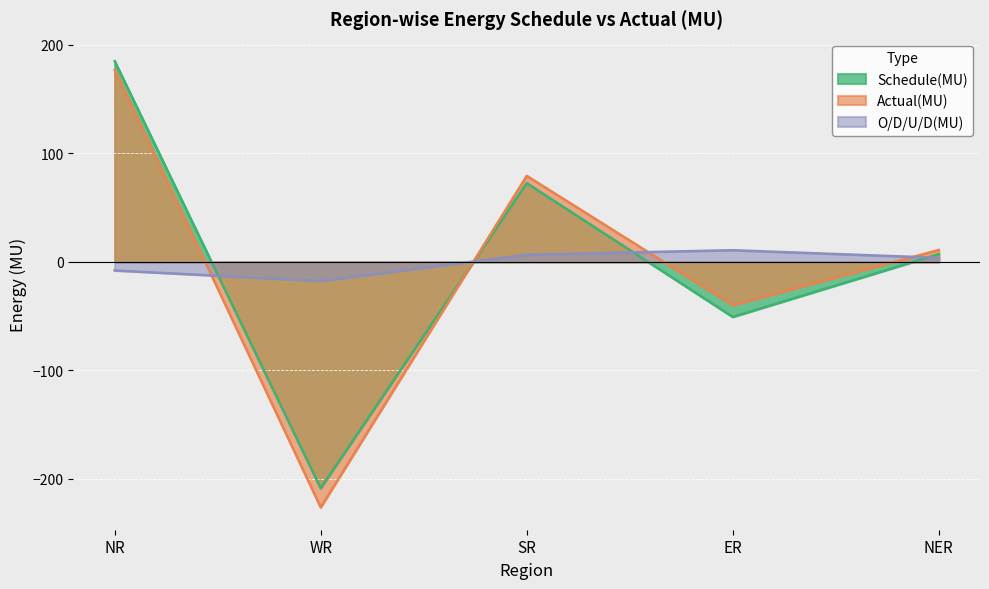

Read the O/D/U/D(MU) value at NR.

-7.9